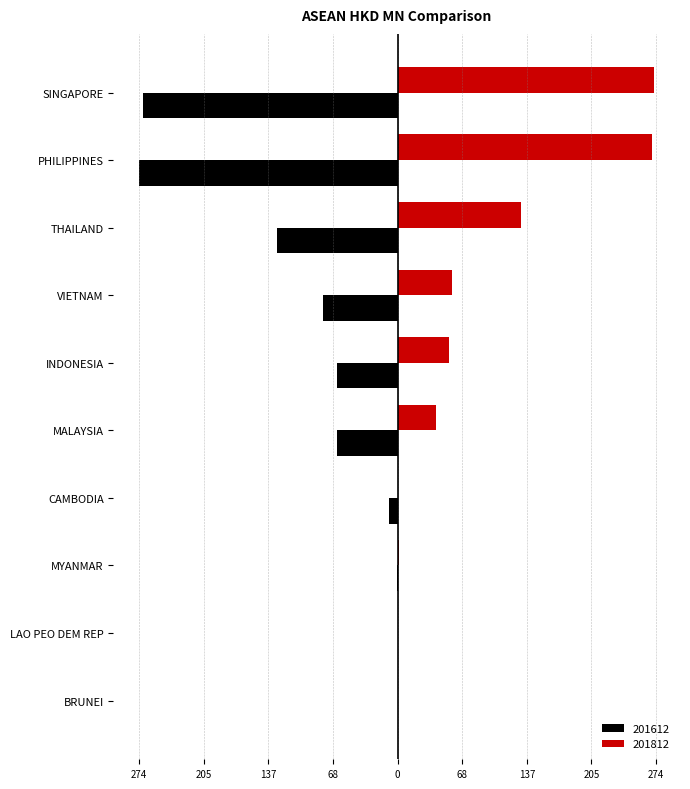

What are all the series names shown in the legend?

201612, 201812